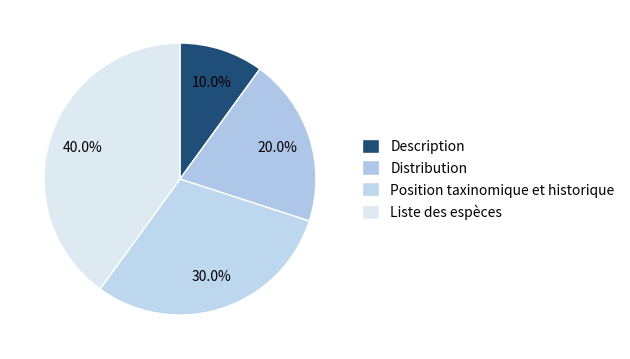

Is Distribution the majority of the pie?

No